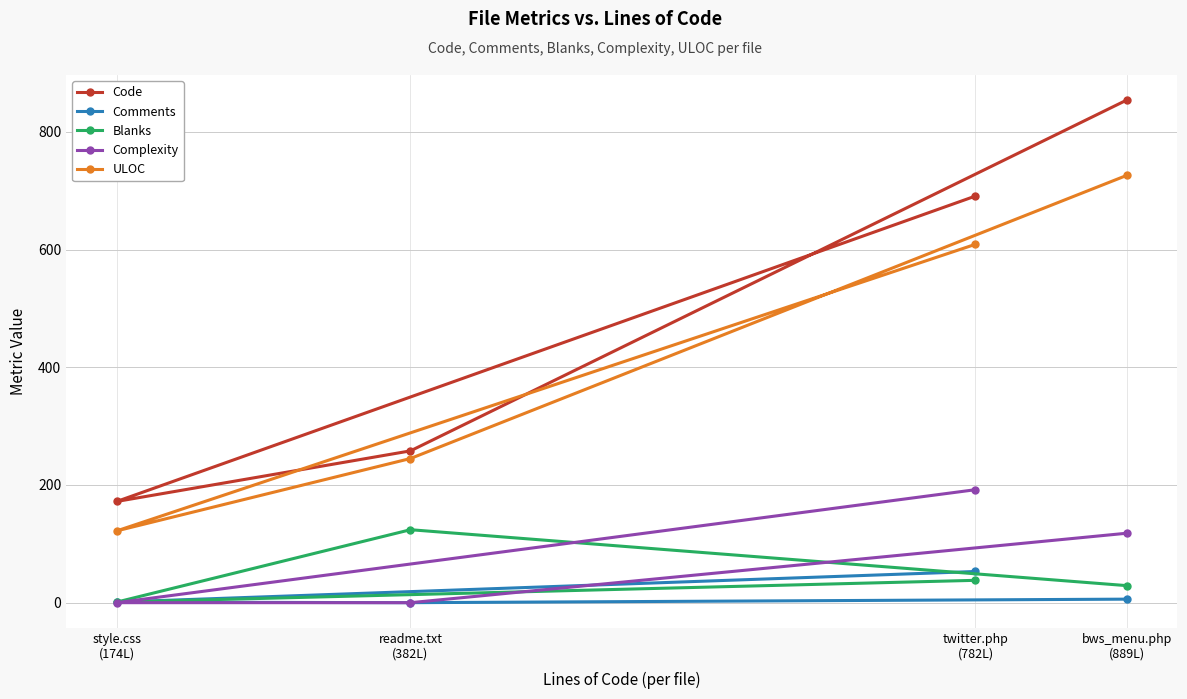

Which series has the largest total across all categories?

Code